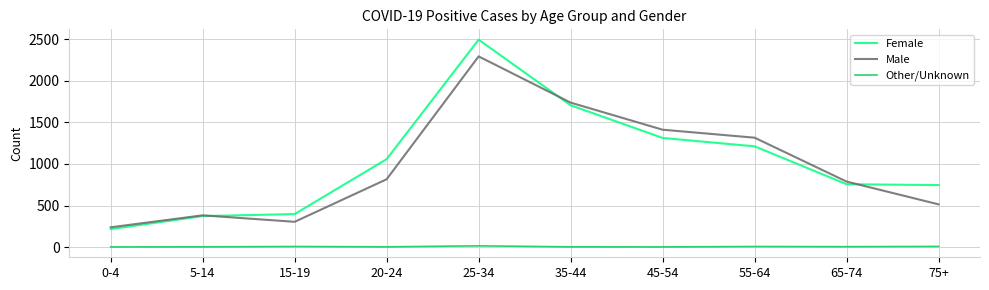

How many lines are shown in the chart?

3